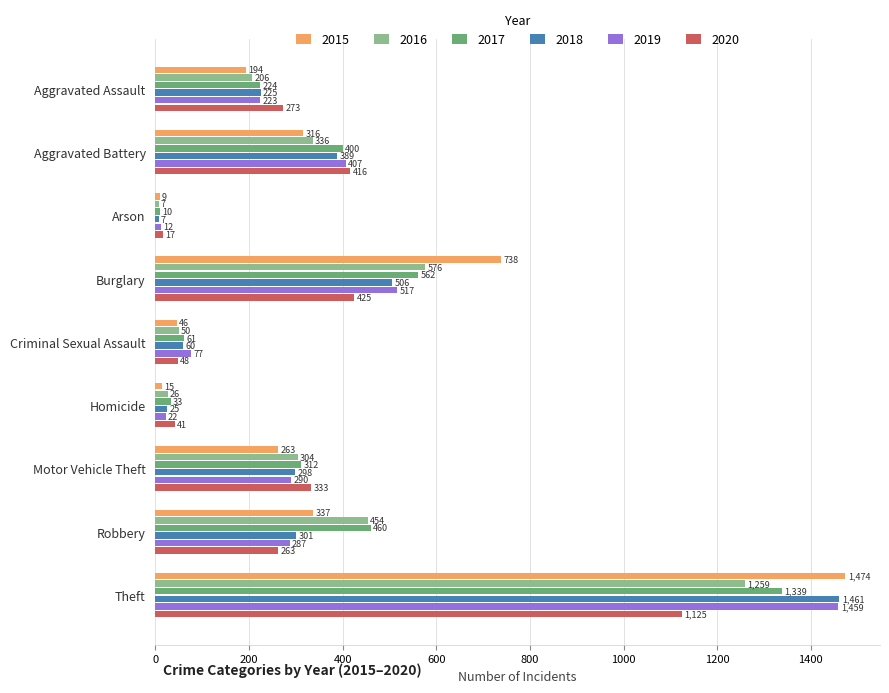

What is the difference between the maximum and minimum values in the 2018 series?

1454